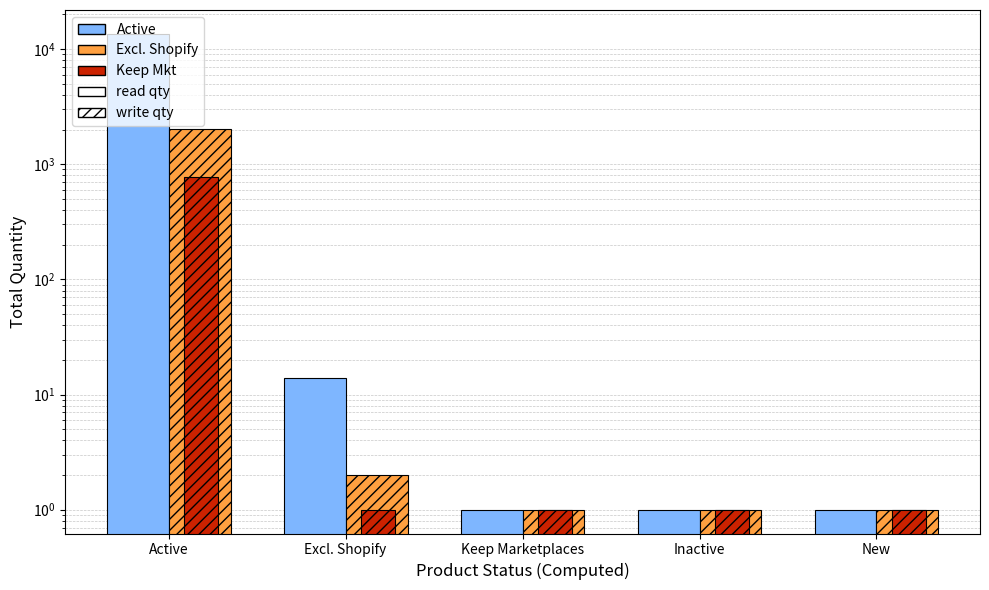

What is the total value across all series at New?

3